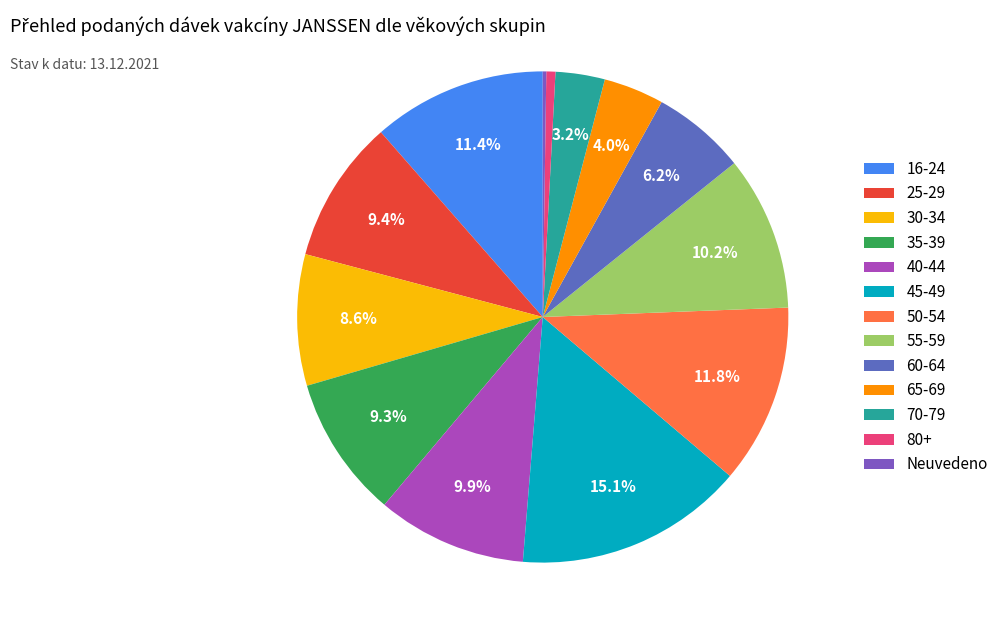

Is 45-49 the majority of the pie?

No